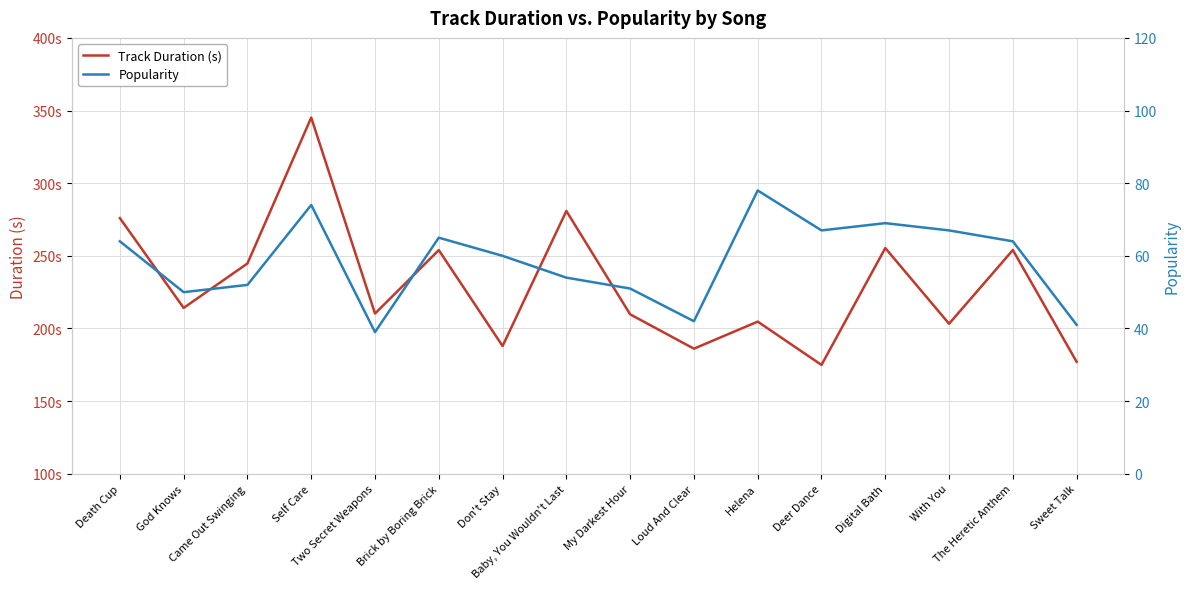

Which category has the lowest value in the Popularity series?

Two Secret Weapons